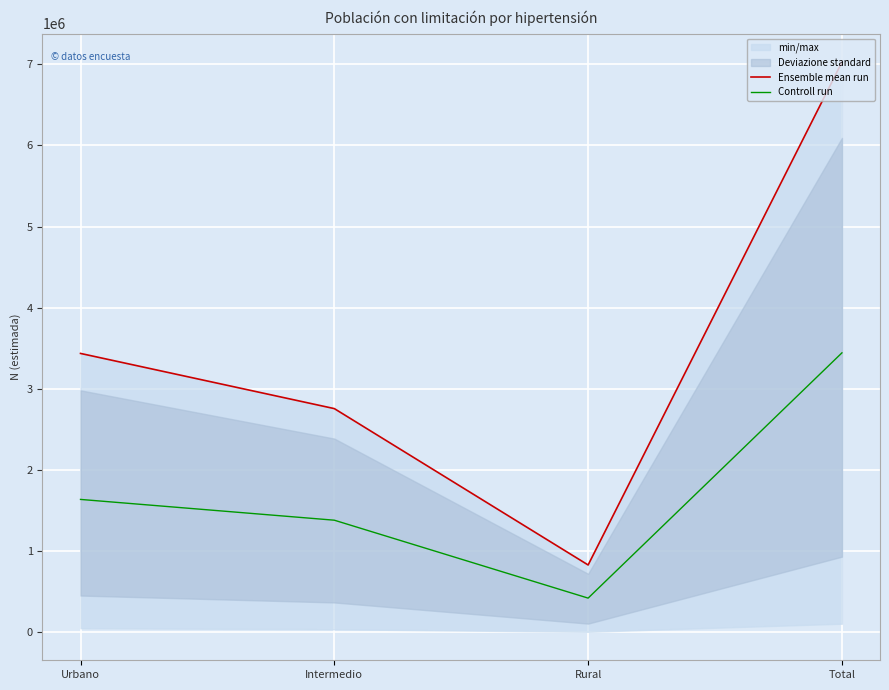

At Total, list the series in order from smallest to largest.

Controll run, Ensemble mean run